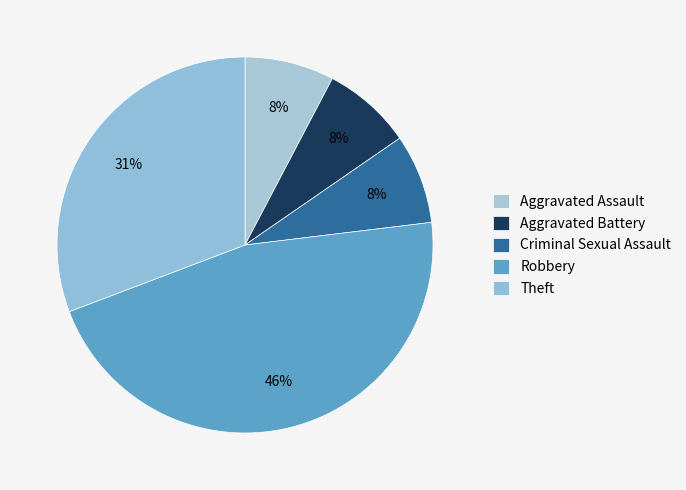

To the nearest percent, what portion does Aggravated Battery represent?

8%